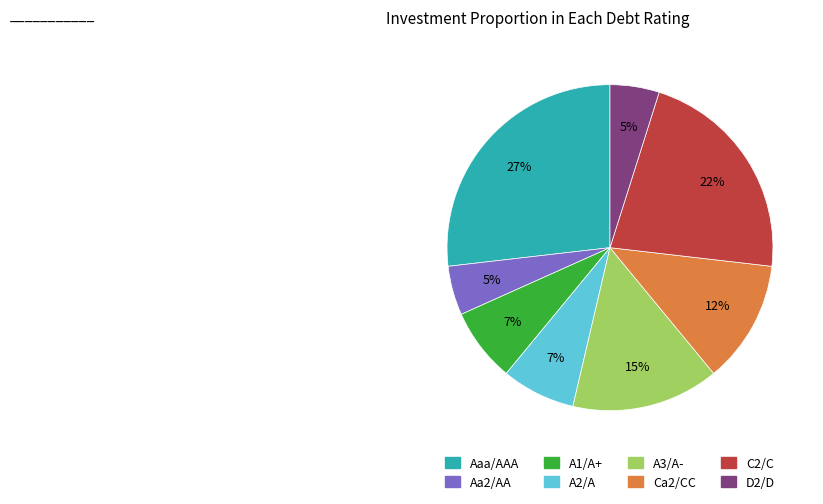

What percentage is the A2/A slice, to the nearest percent?

7%